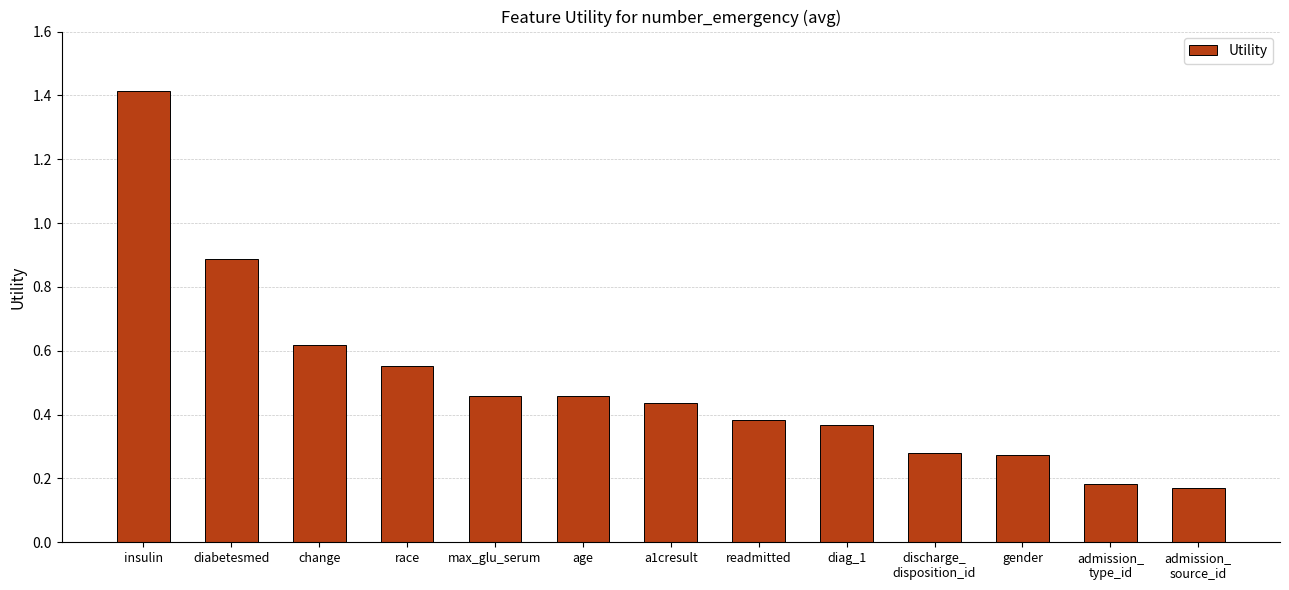

Is it true that the value at insulin is 1.4?

True